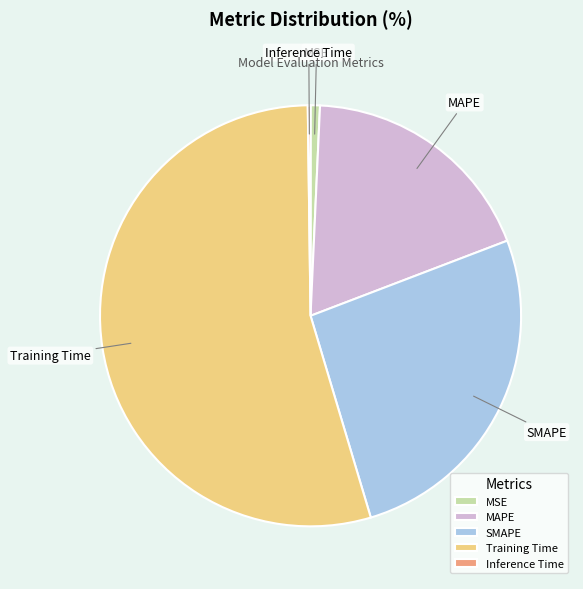

Which has a higher value, MAPE or Training Time?

Training Time